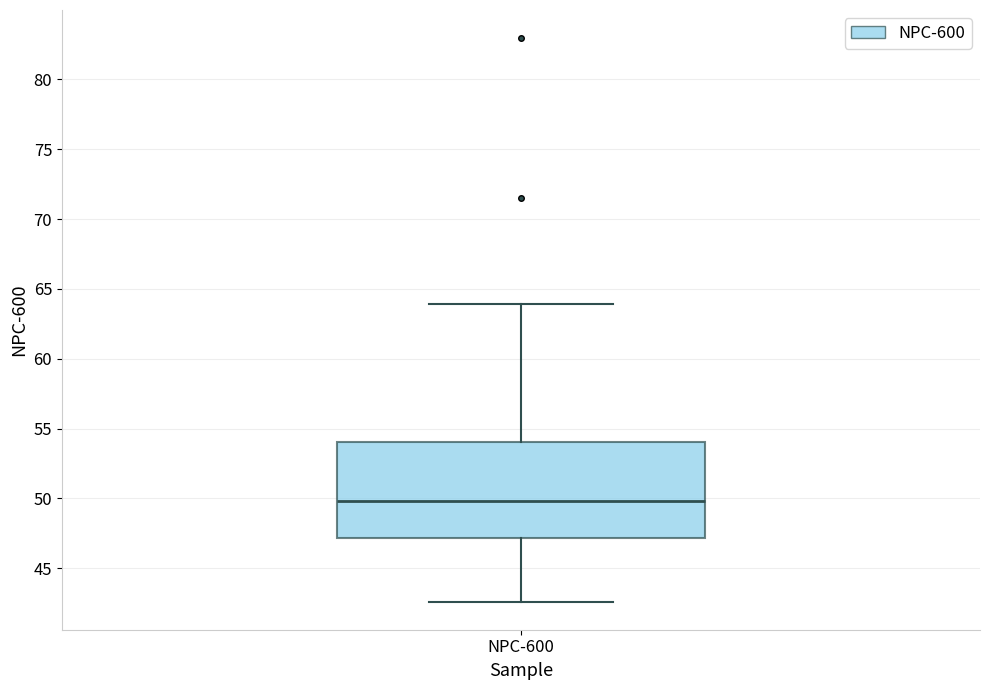

Transcribe this box plot: give where the median line is, the range the box spans, and where the two whiskers end, as read against the y-axis. The values are not printed on the chart, so give them approximately, as read against the axis.

median 50.0, box 47.0 to 54.0, whiskers 42.5 to 64.0